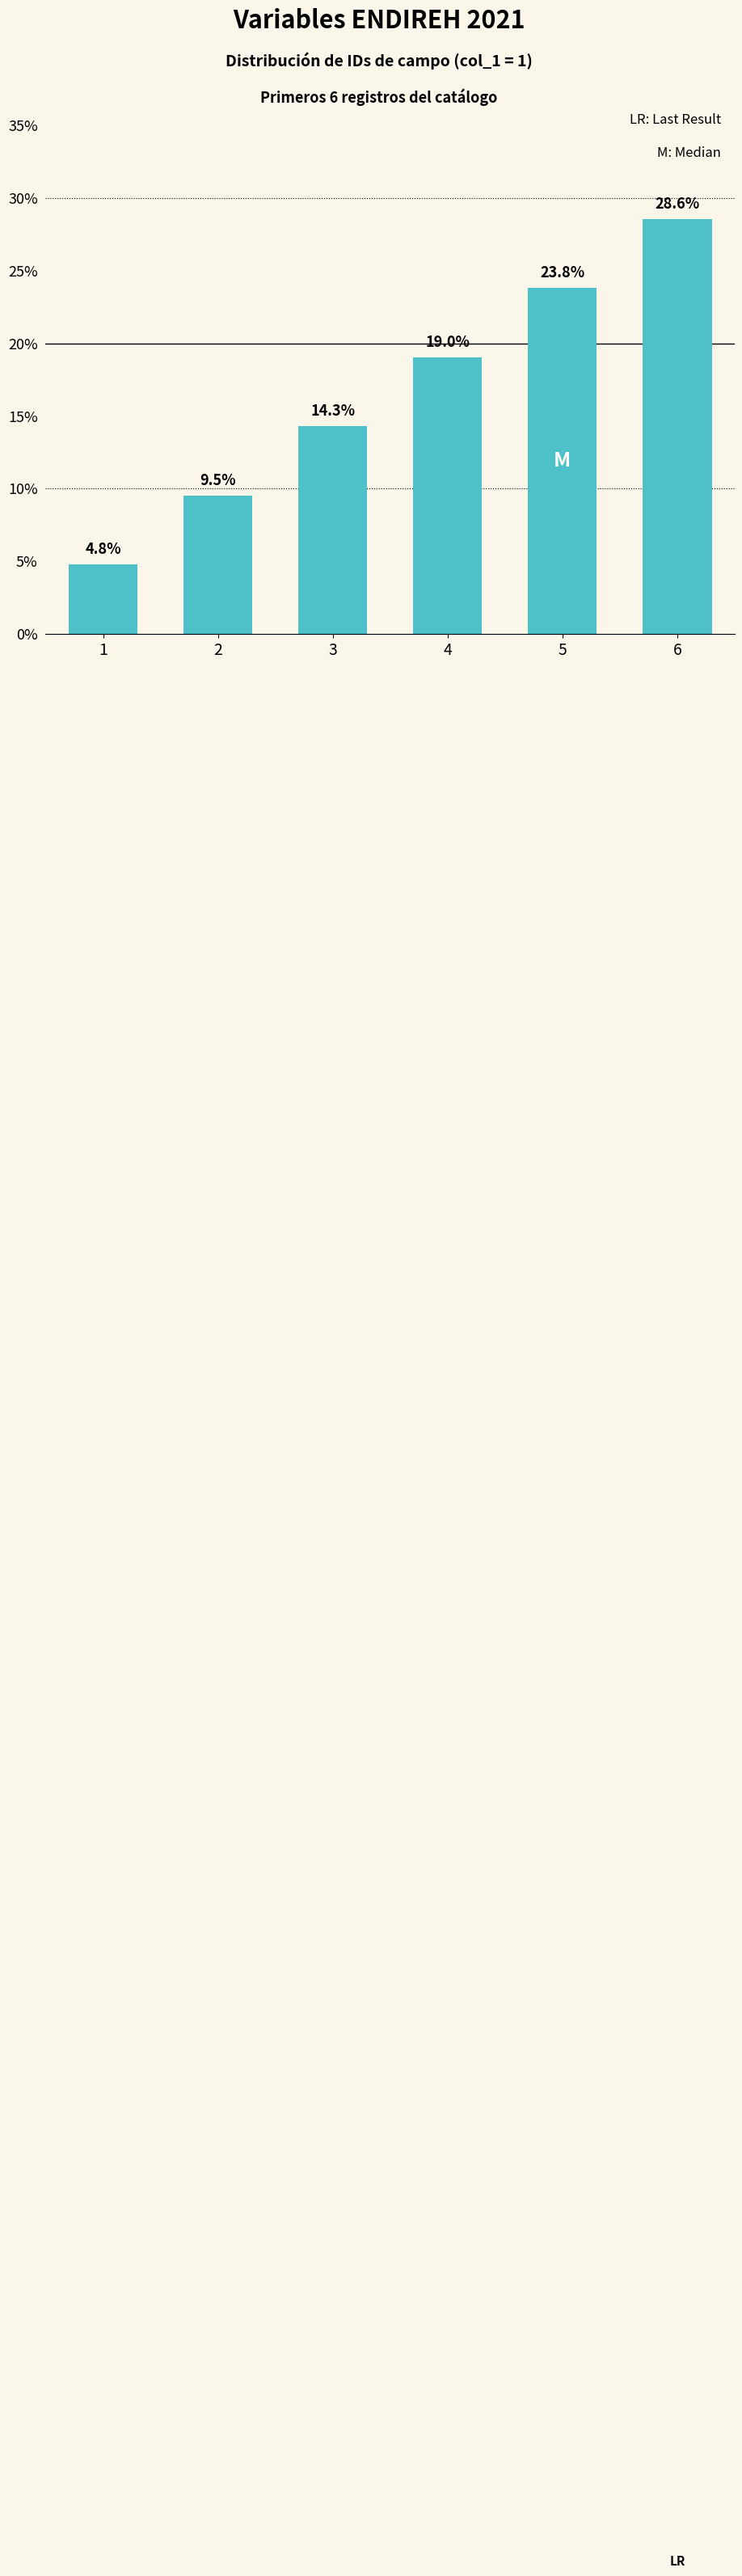

Reading left to right, what are all the values shown in this chart?

1=4.8	2=9.5	3=14.3	4=19.0	5=23.8	6=28.6